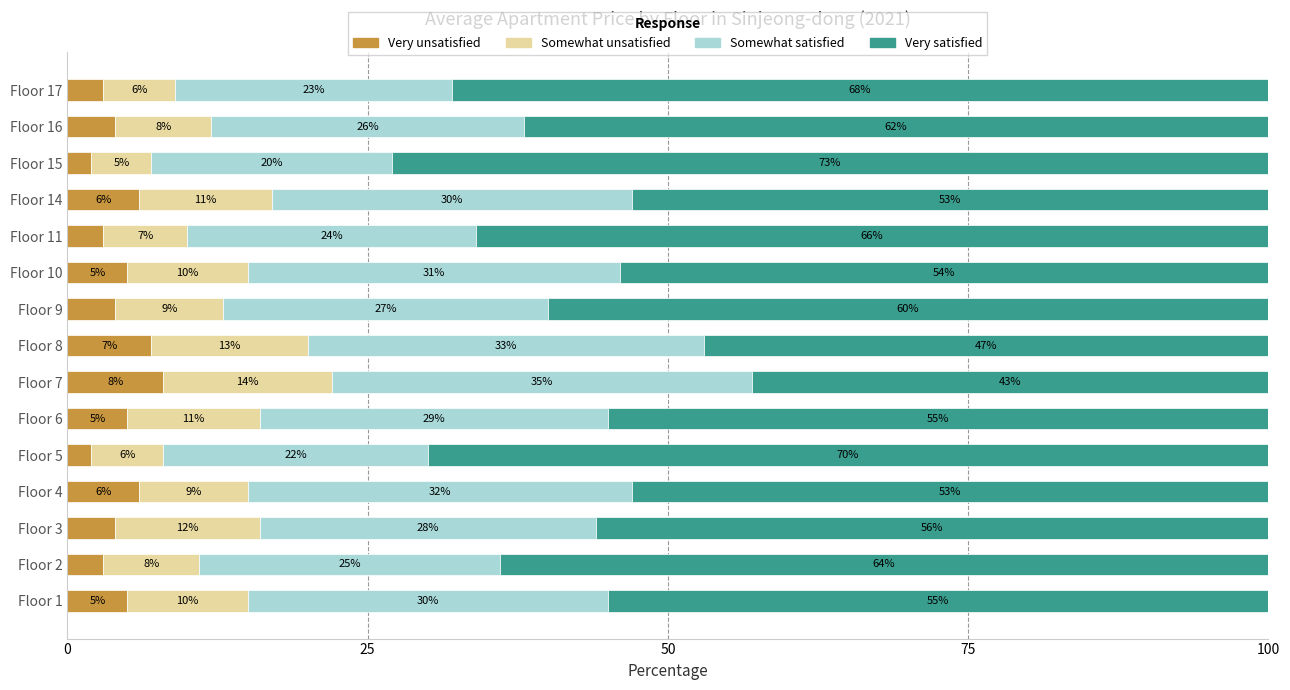

Count the Very unsatisfied values in the range 3 to 6.

11